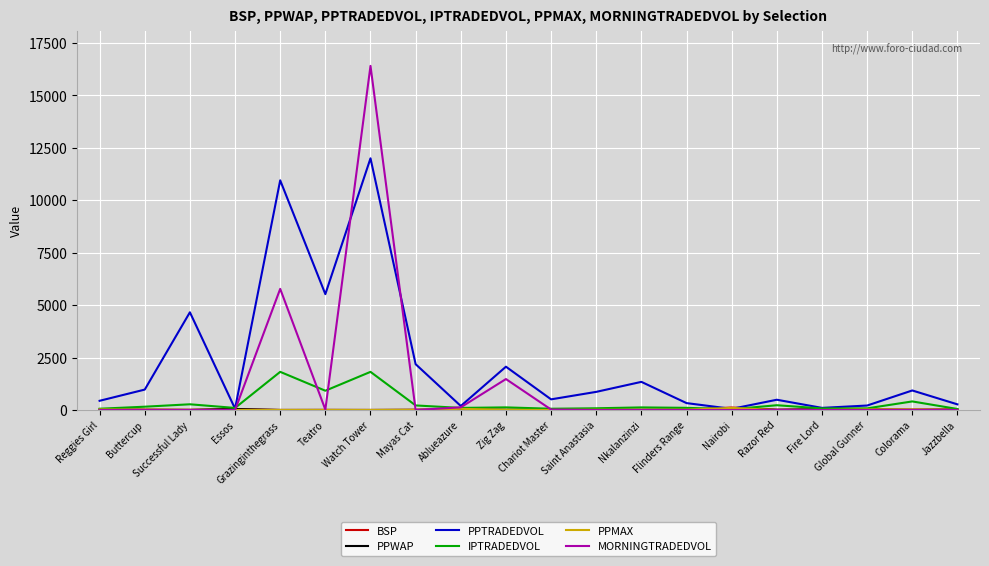

Which series has the largest total across all categories?

PPTRADEDVOL